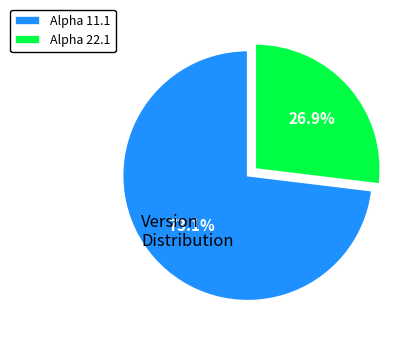

Which slice is the smallest?

Alpha 22.1